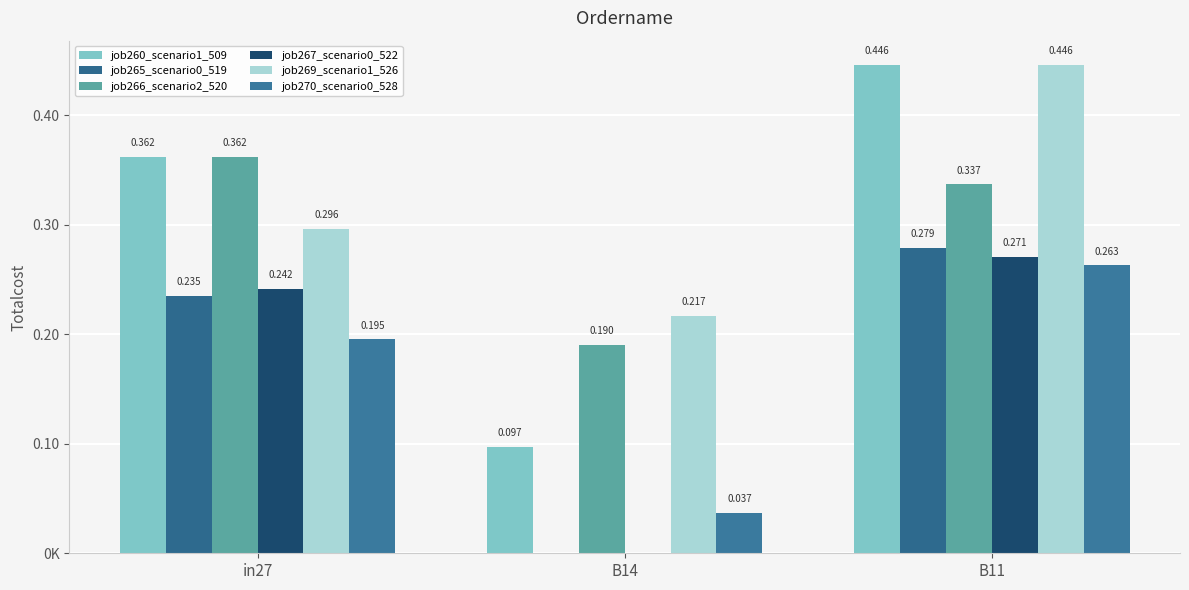

True or false: job266_scenario2_520 has a value of 0.1 at B14.

False